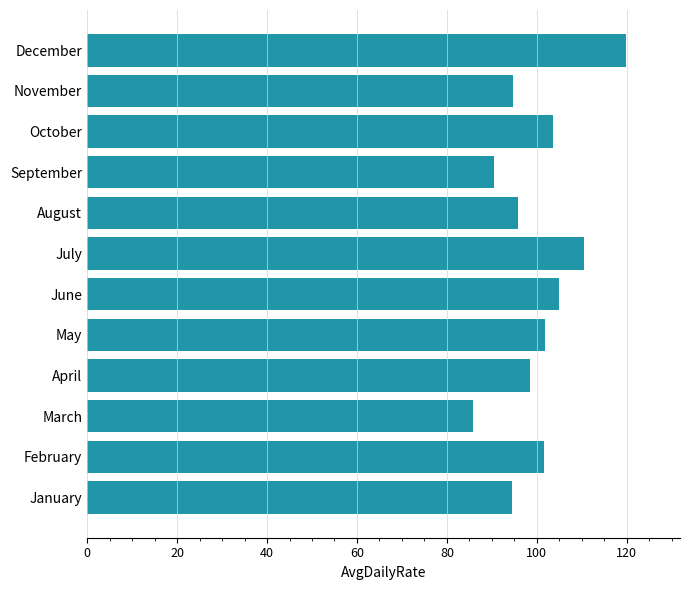

Is it true that the value at May is 181.6?

False